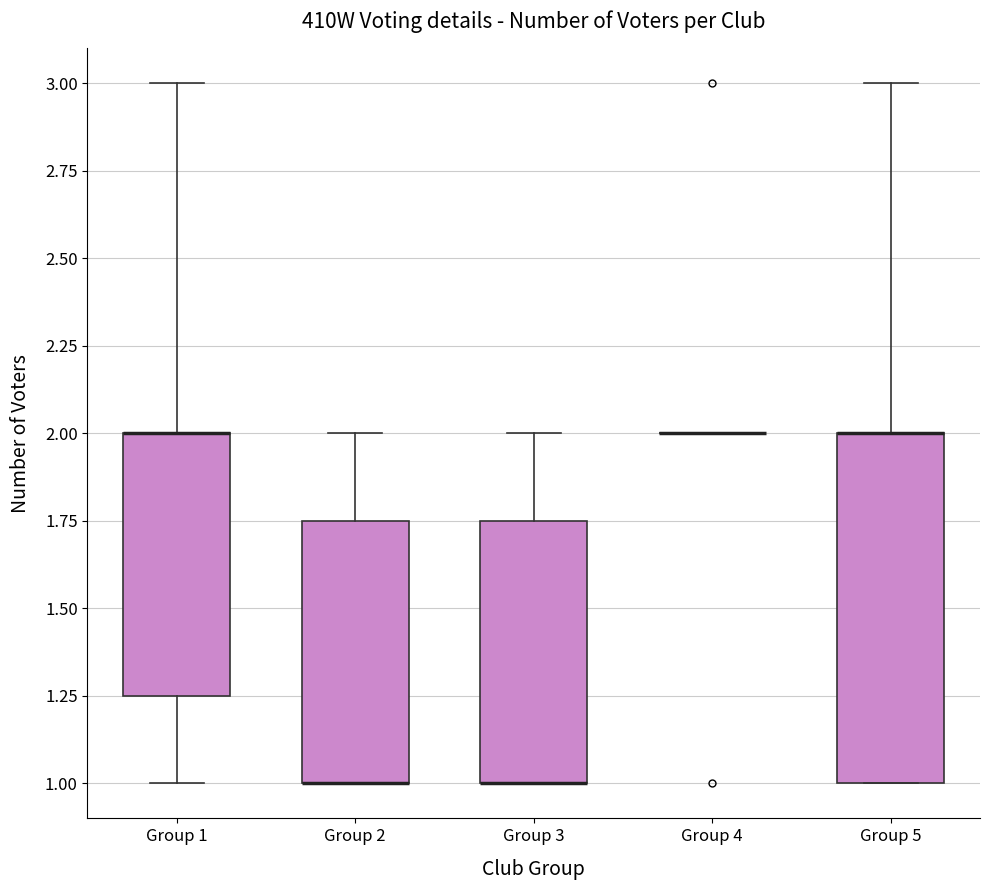

Comparing the boxes themselves (not the whiskers), which one is the tallest?

Group 5